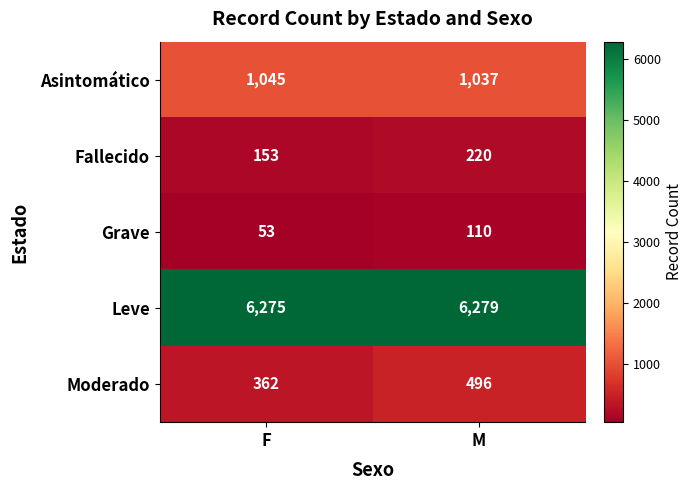

Is it true that Fallecido equals 212 at F?

False